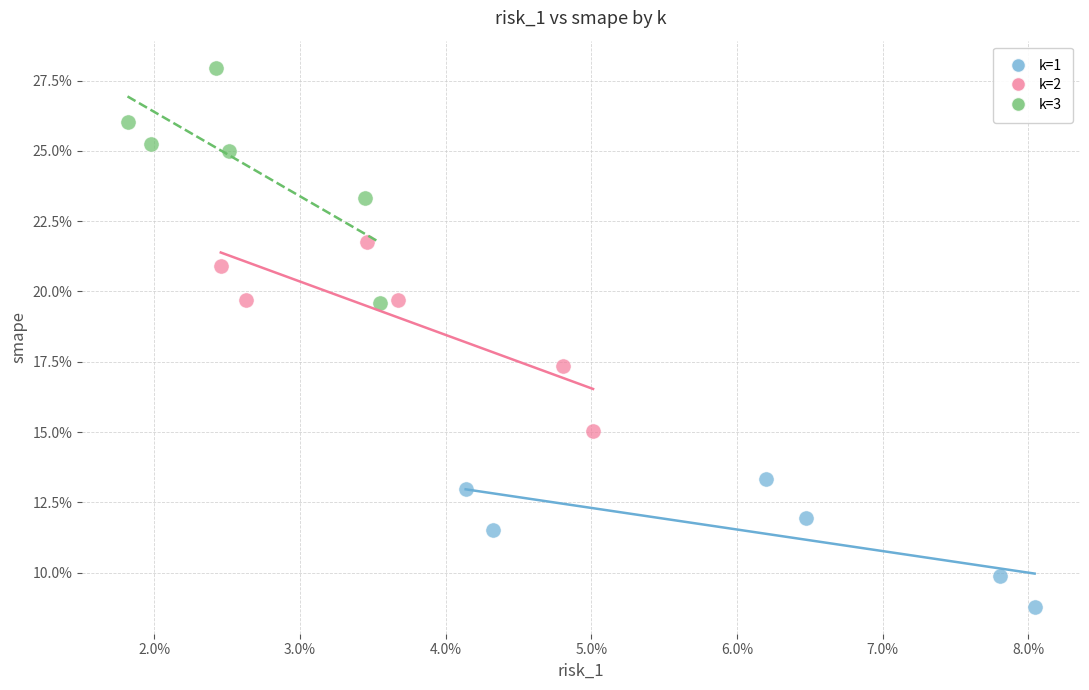

Which series reaches the maximum Y coordinate?

k=3